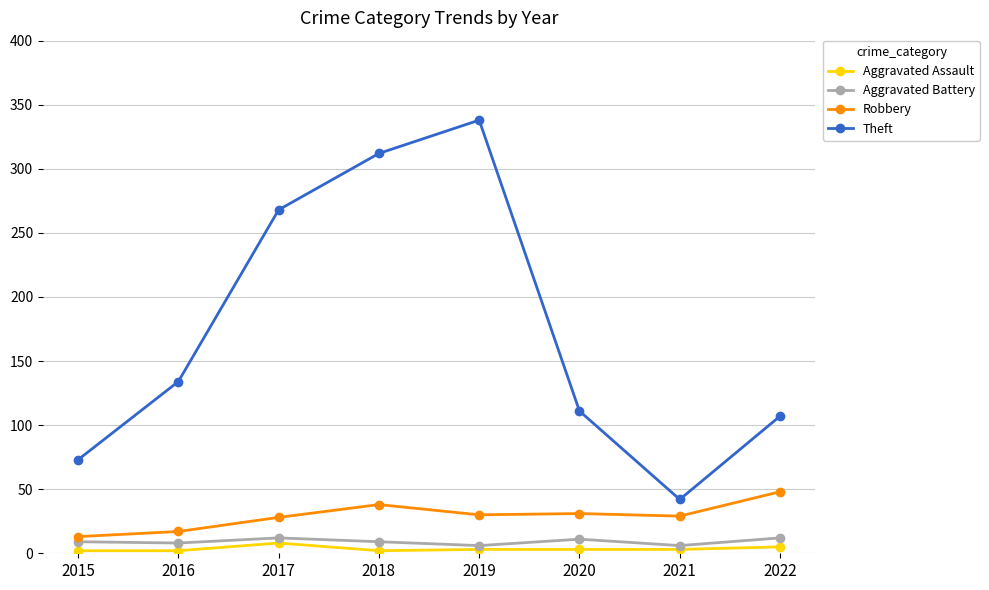

At how many categories does at least one series exceed 126?

4